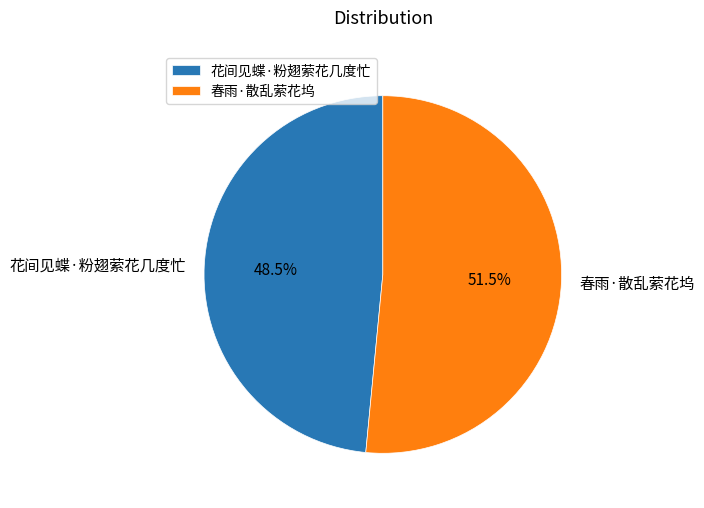

How many segments does this pie chart have?

2